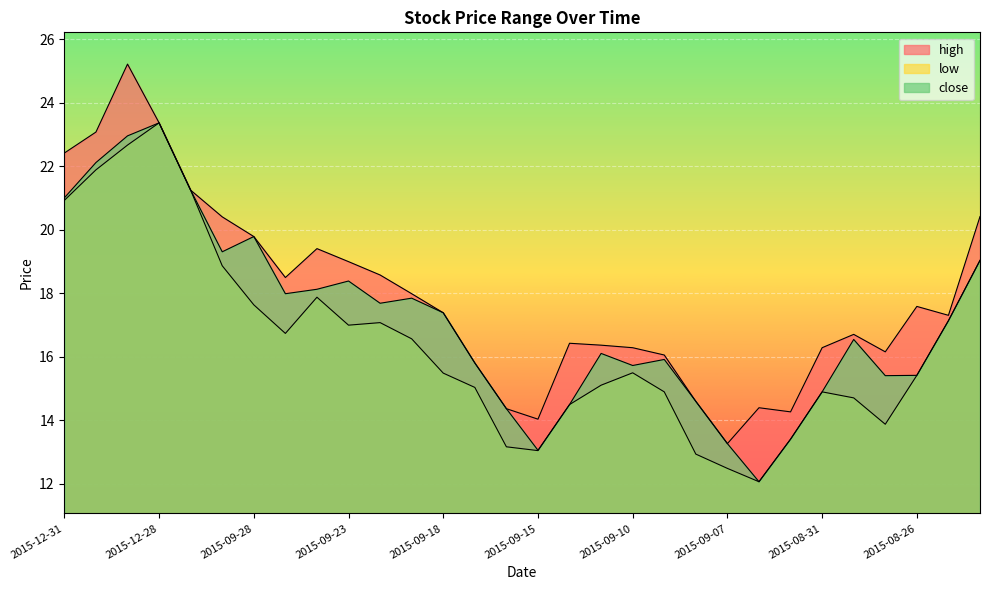

What is the label of the 20th point from the left?

2015-09-09